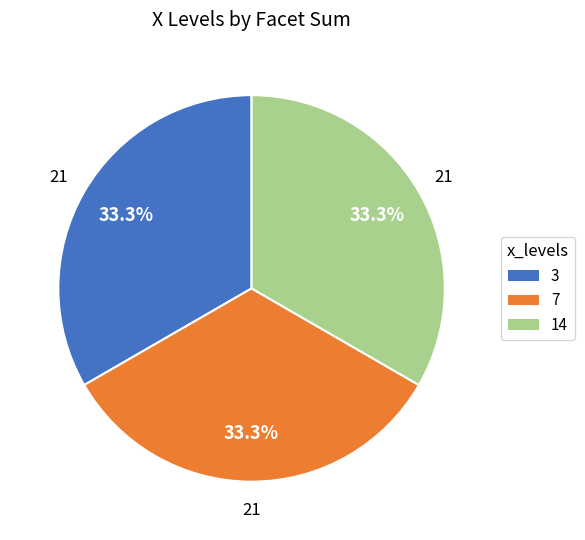

How many segments does this pie chart have?

3